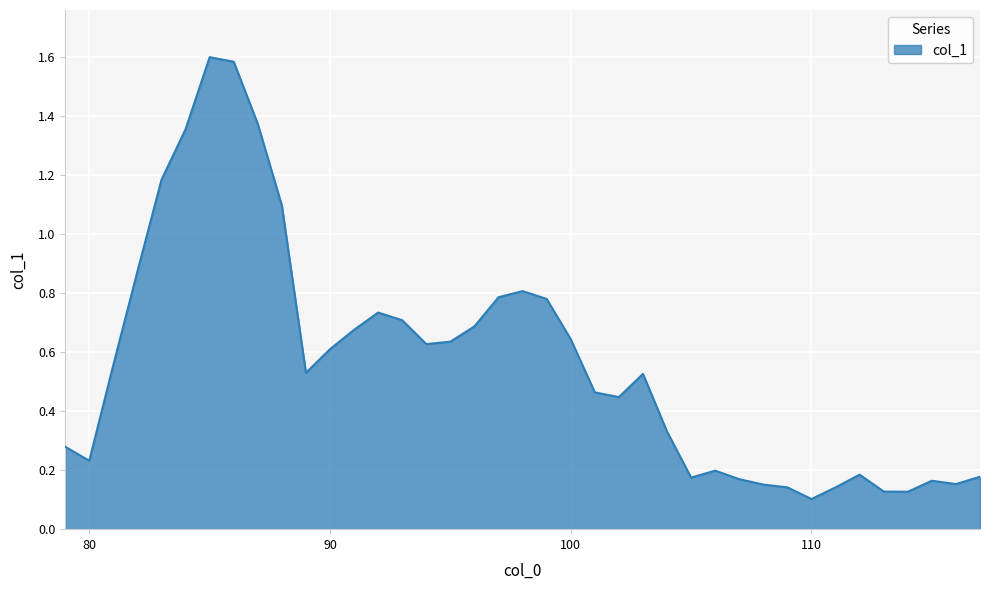

What is the greatest value displayed?

1.6